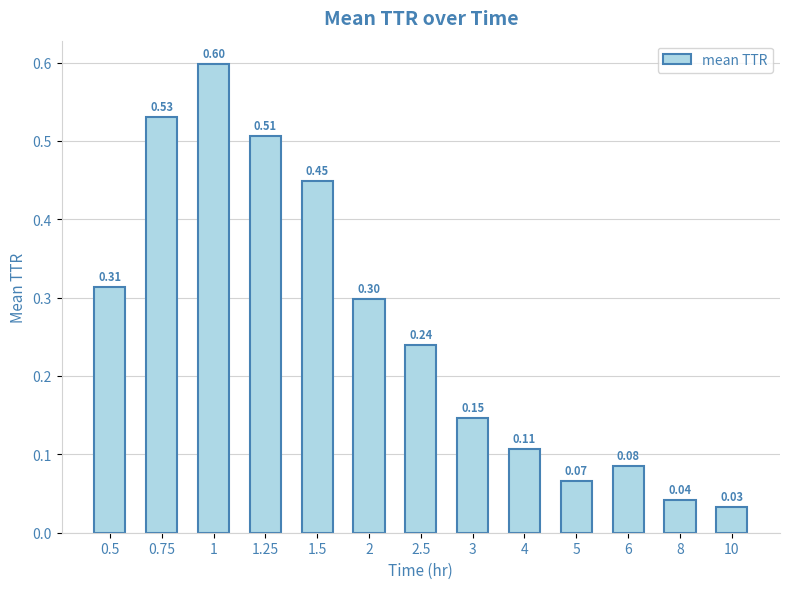

What is the average value?

0.3